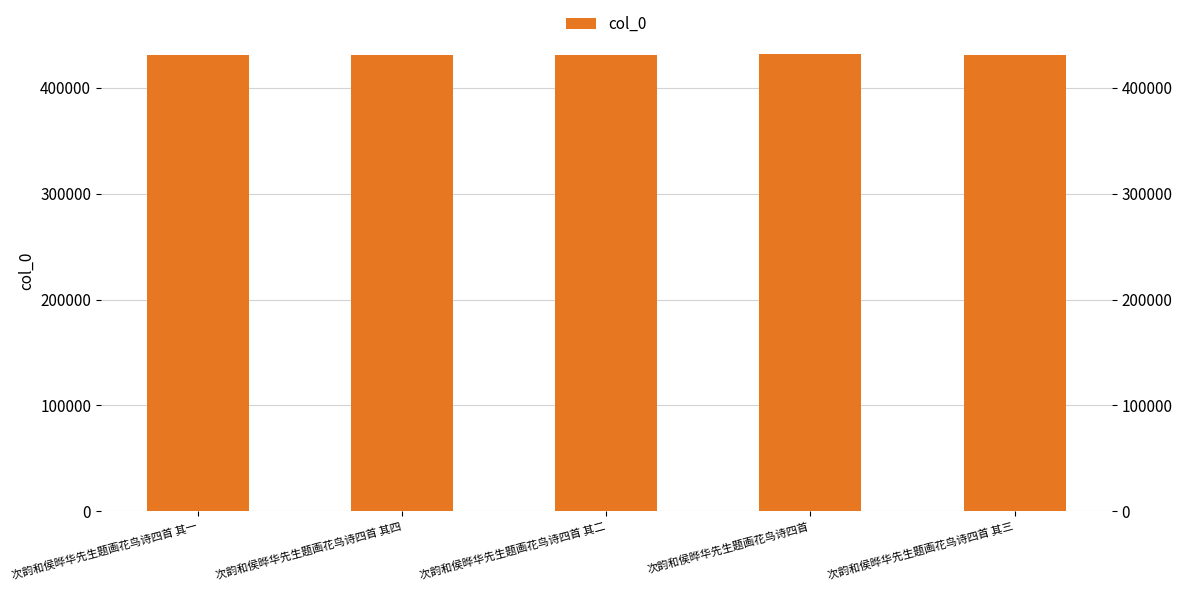

What is the label of the 2nd bar from the left?

次韵和侯晔华先生题画花鸟诗四首 其四